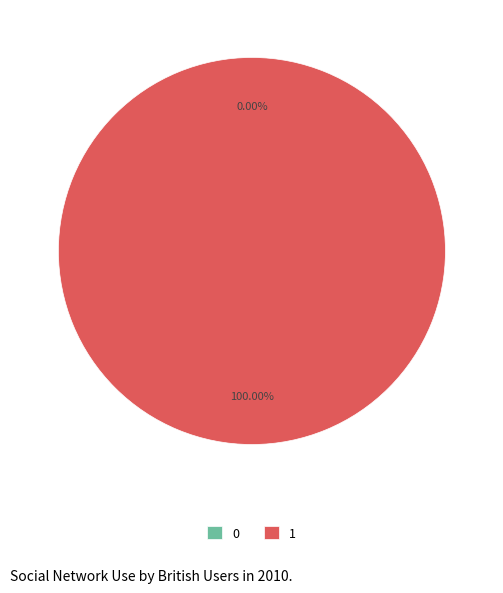

What percentage is NOT represented by 0?

100.0%